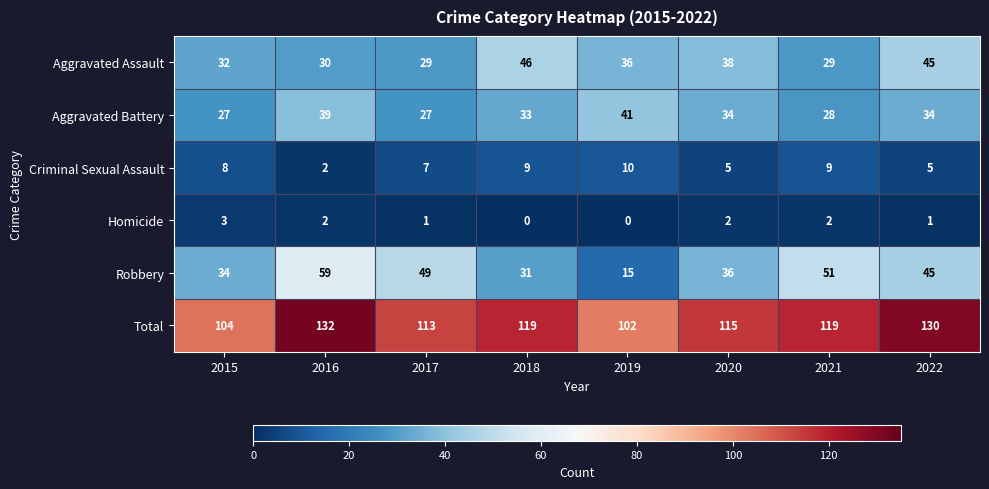

The value of Aggravated Assault at 2022 is 45. True or false?

True